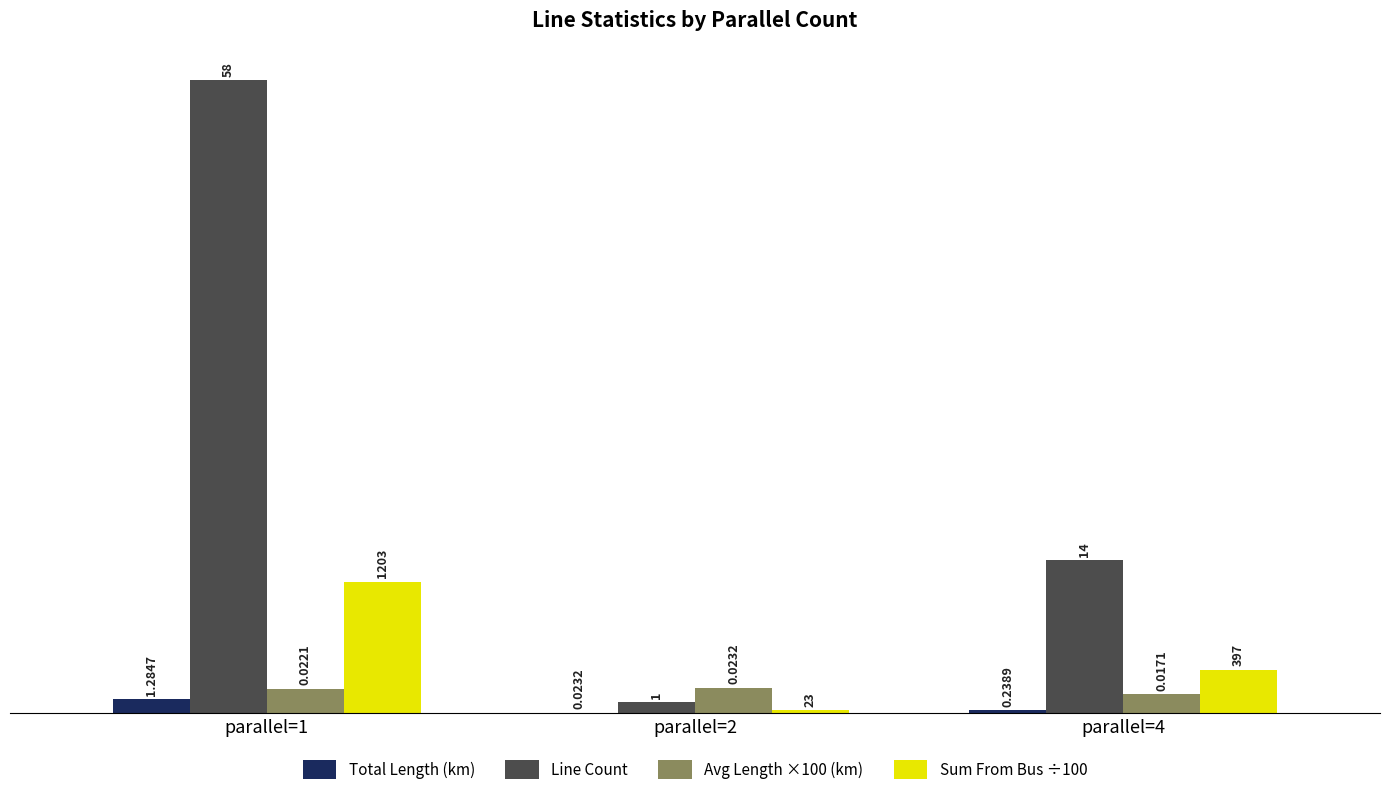

Where is Total Length (km) nearest to the value 0?

parallel=2